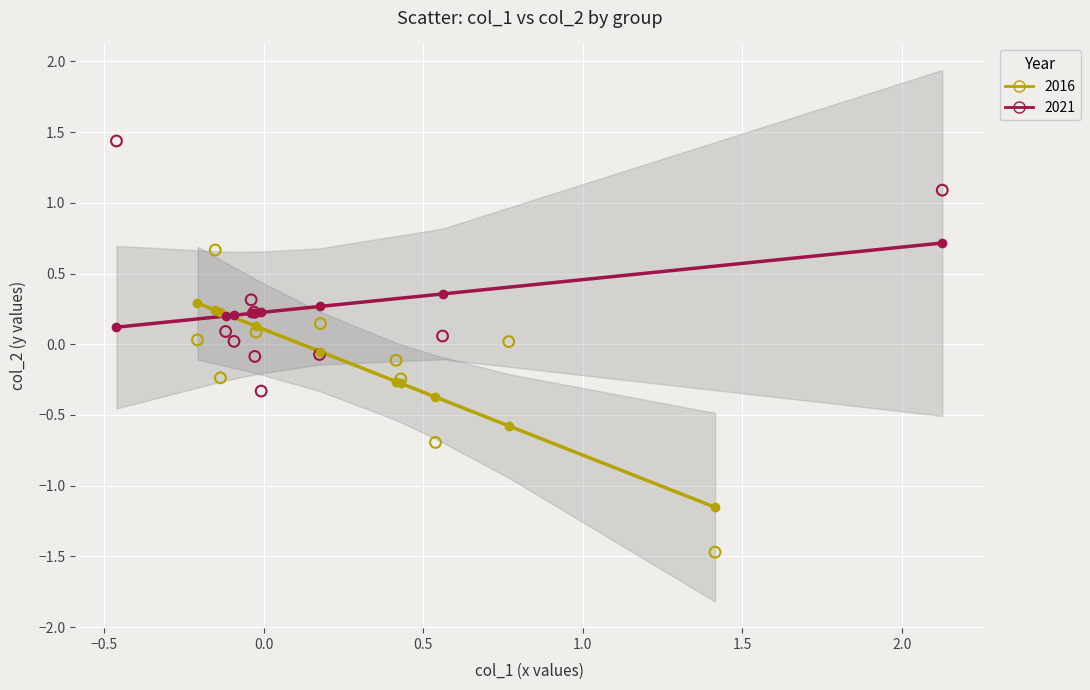

What are all the series names shown in the legend?

2016, 2021